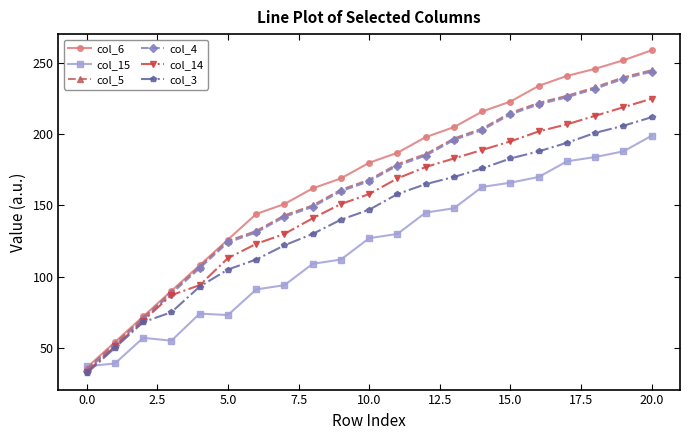

Which series has the widest spread of values?

col_6